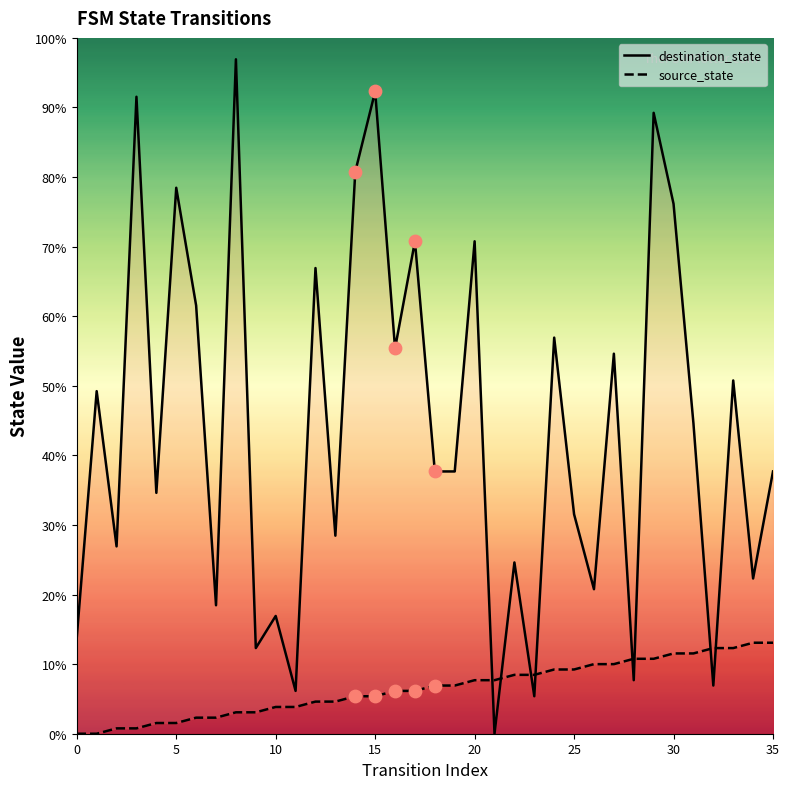

Is the value of source_state at 19 greater than the value of destination_state at 31?

No